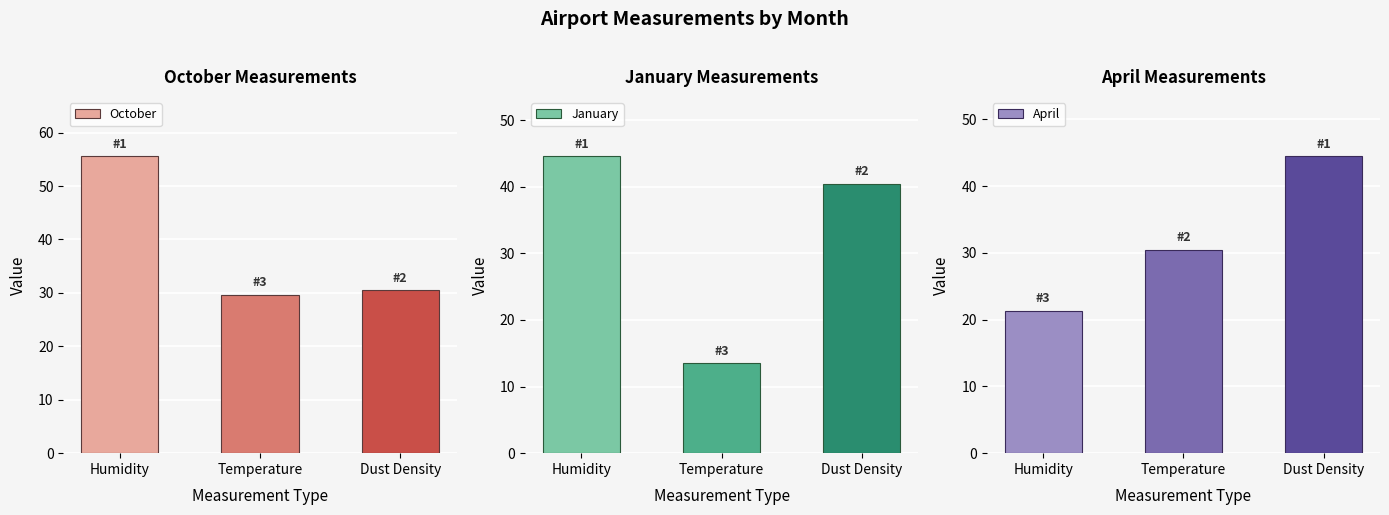

What is the difference between the highest and lowest values at Dust Density?

14.0